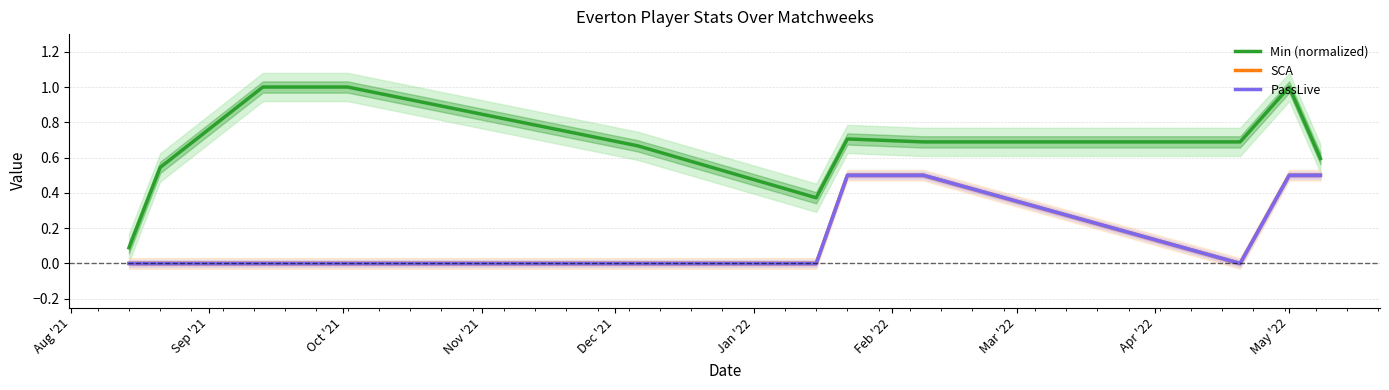

Rank the series at Oct '21 from lowest to highest value.

SCA, PassLive, Min (normalized)